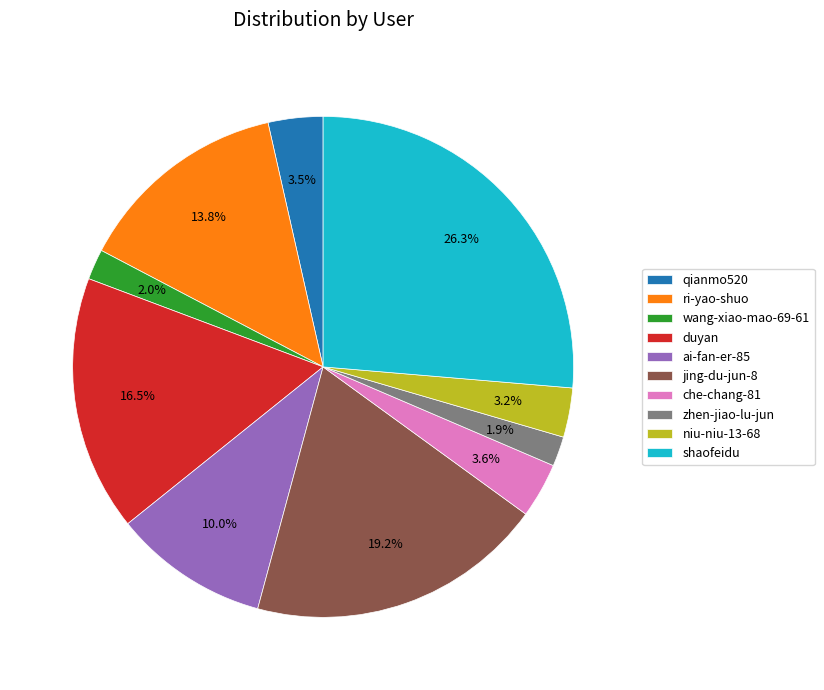

Is there a majority slice in this chart?

No